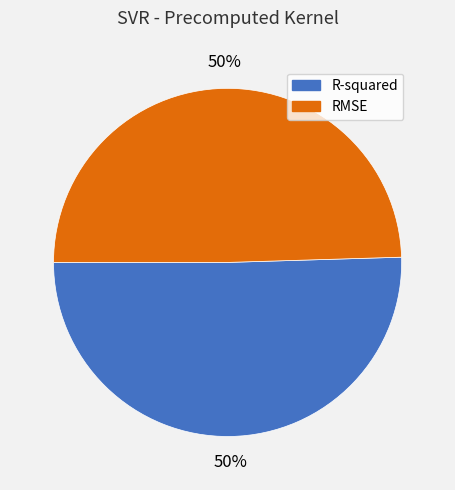

True or false: R-squared accounts for 50% of the total.

True